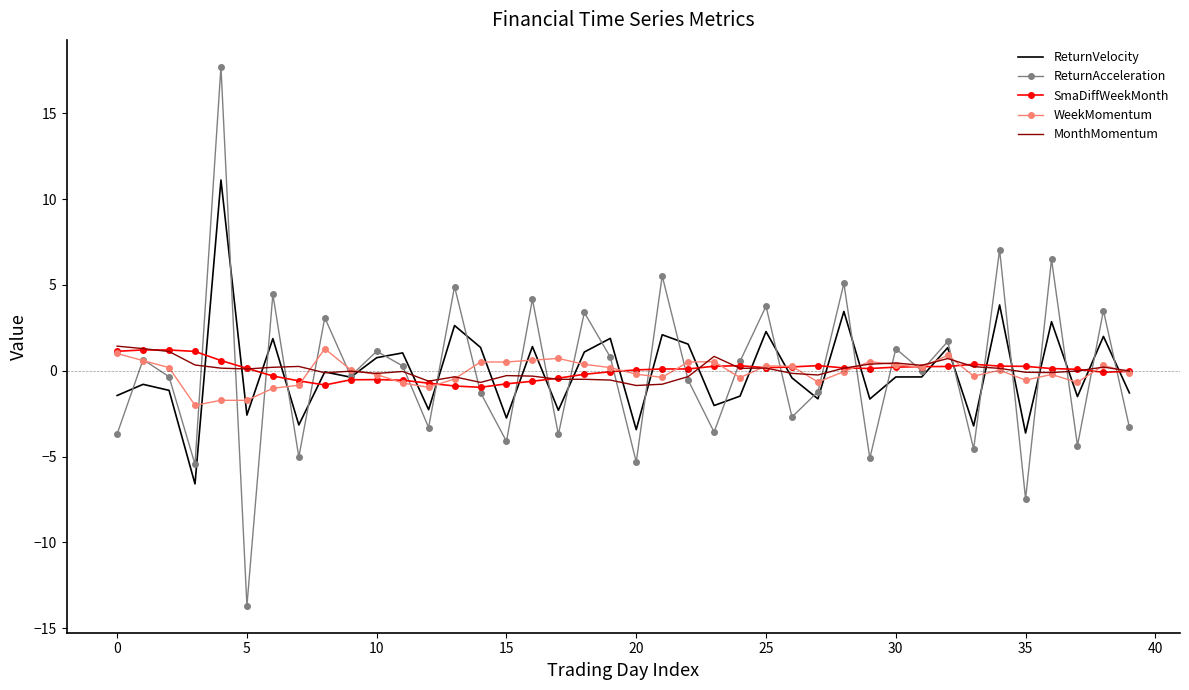

Which series has the widest spread of values?

ReturnAcceleration